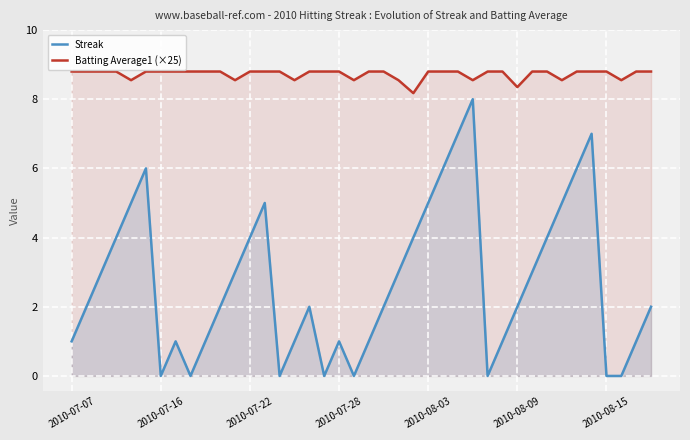

True or false: Batting Average1 (×25) and Streak cross at least once.

False